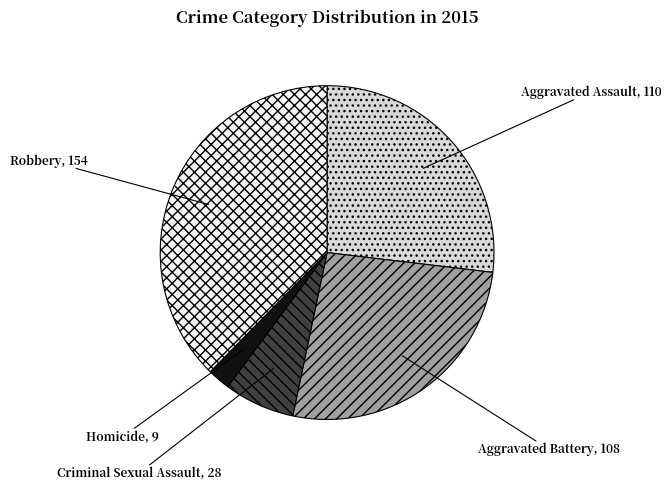

Count the number of slices in the pie.

5